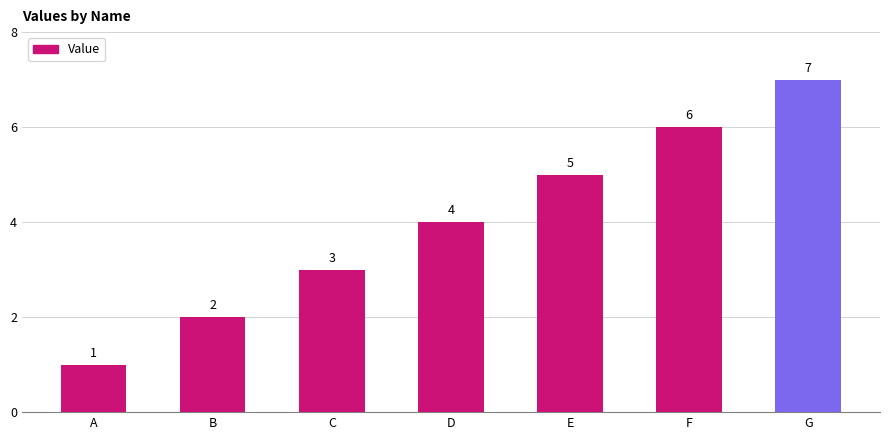

At which category does the chart reach its peak across all series?

G